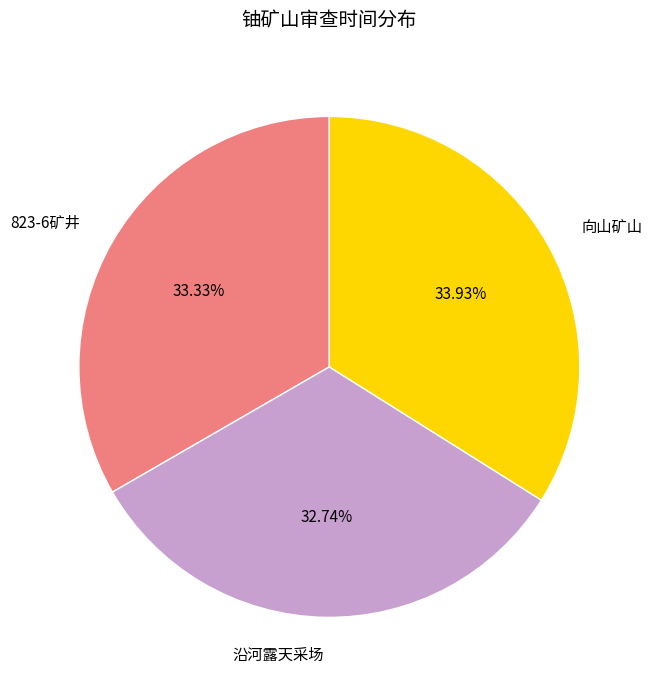

The 向山矿山 slice represents 47% of the pie. True or false?

False